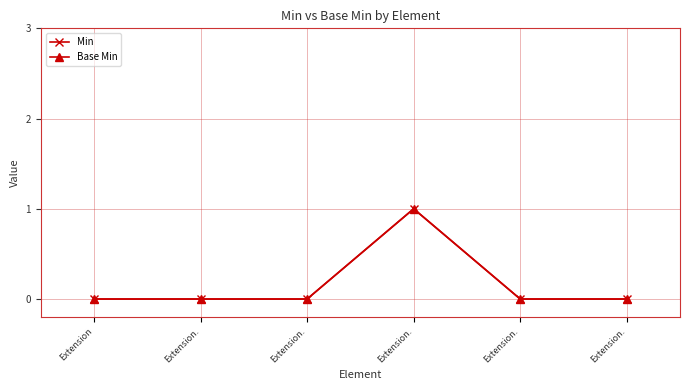

Does the chart have visible grid lines?

Yes